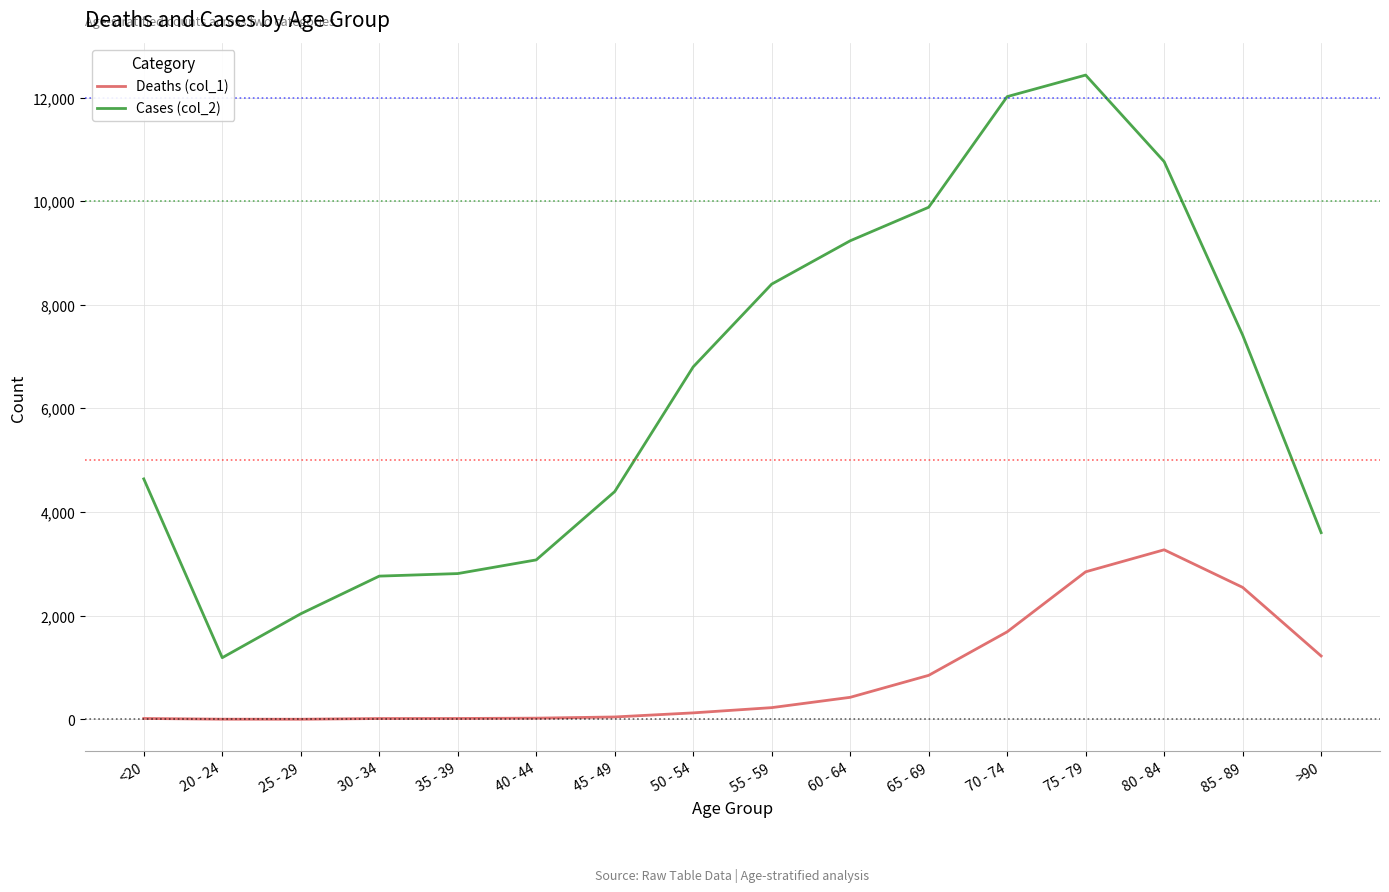

True or false: Deaths (col_1) and Cases (col_2) intersect in this chart.

False